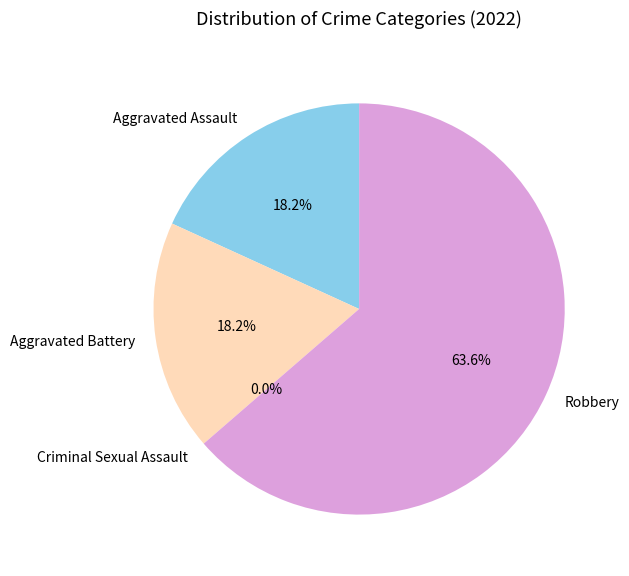

The Aggravated Battery slice represents 24% of the pie. True or false?

False